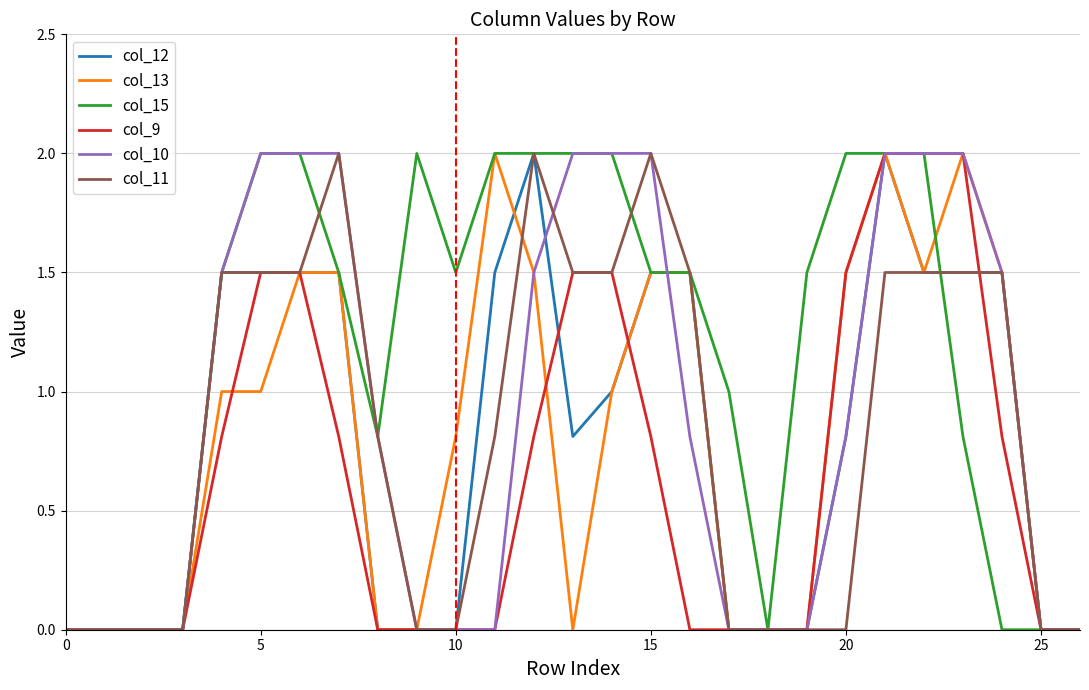

What is the greatest value displayed?

2.0